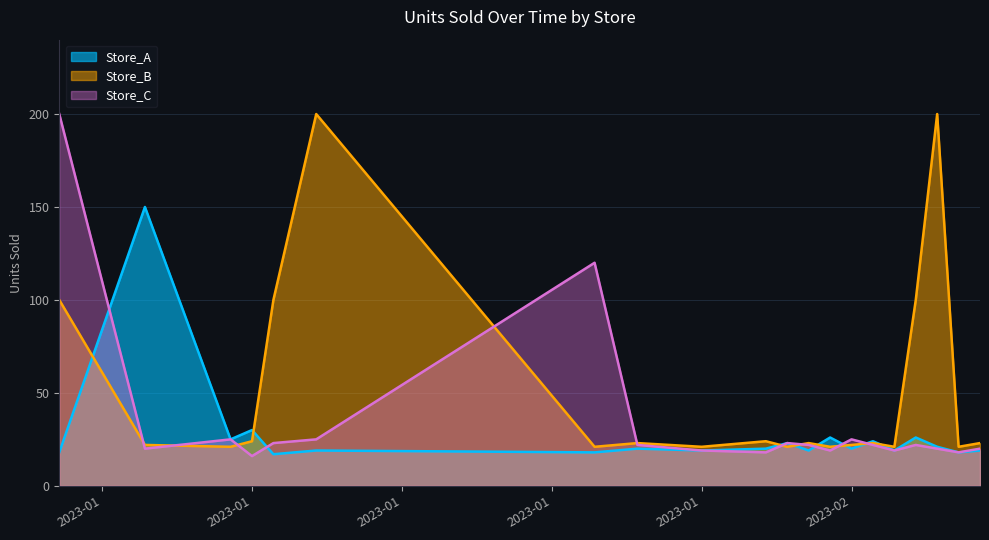

Does the chart display data point markers on the line(s)?

No